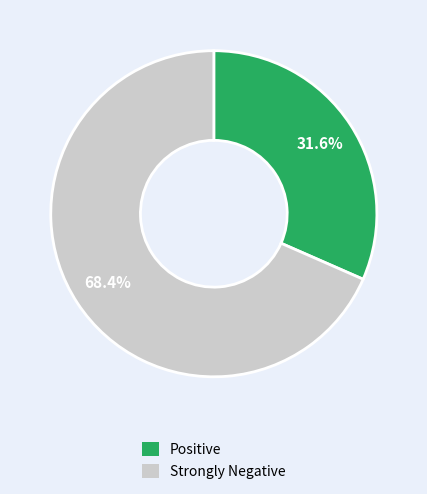

Does any single category account for the majority?

Yes